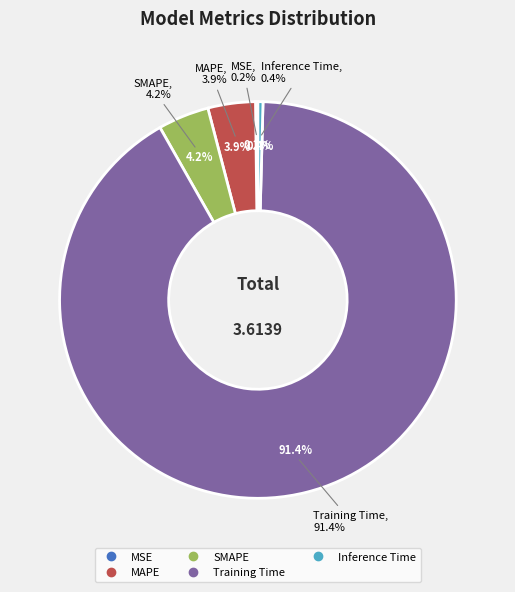

True or false: MAPE accounts for 4% of the total.

True